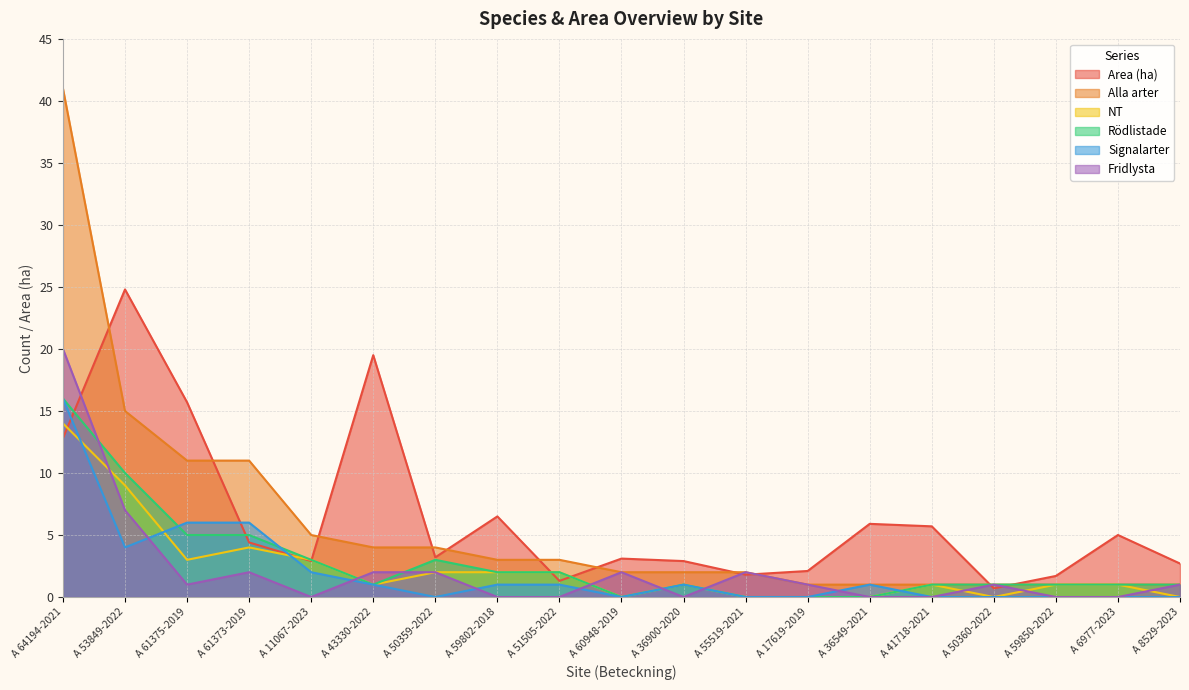

Reading left to right, what are all the values shown in this chart?

Area (ha): A 64194-2021=12.8	A 53849-2022=24.8	A 61375-2019=15.7	A 61373-2019=4.4	A 11067-2023=2.9	A 43330-2022=19.5	A 50359-2022=3.2	A 59802-2018=6.5	A 51505-2022=1.3	A 60948-2019=3.1	A 36900-2020=2.9	A 55519-2021=1.8	A 17619-2019=2.1	A 36549-2021=5.9	A 41718-2021=5.7	A 50360-2022=0.7	A 59850-2022=1.7	A 6977-2023=5.0	A 8529-2023=2.7
Alla arter: A 64194-2021=41.0	A 53849-2022=15.0	A 61375-2019=11.0	A 61373-2019=11.0	A 11067-2023=5.0	A 43330-2022=4.0	A 50359-2022=4.0	A 59802-2018=3.0	A 51505-2022=3.0	A 60948-2019=2.0	A 36900-2020=2.0	A 55519-2021=2.0	A 17619-2019=1.0	A 36549-2021=1.0	A 41718-2021=1.0	A 50360-2022=1.0	A 59850-2022=1.0	A 6977-2023=1.0	A 8529-2023=1.0
NT: A 64194-2021=14.0	A 53849-2022=9.0	A 61375-2019=3.0	A 61373-2019=4.0	A 11067-2023=3.0	A 43330-2022=1.0	A 50359-2022=2.0	A 59802-2018=2.0	A 51505-2022=2.0	A 60948-2019=0.0	A 36900-2020=1.0	A 55519-2021=0.0	A 17619-2019=0.0	A 36549-2021=0.0	A 41718-2021=1.0	A 50360-2022=0.0	A 59850-2022=1.0	A 6977-2023=1.0	A 8529-2023=0.0
Rödlistade: A 64194-2021=16.0	A 53849-2022=10.0	A 61375-2019=5.0	A 61373-2019=5.0	A 11067-2023=3.0	A 43330-2022=1.0	A 50359-2022=3.0	A 59802-2018=2.0	A 51505-2022=2.0	A 60948-2019=0.0	A 36900-2020=1.0	A 55519-2021=0.0	A 17619-2019=0.0	A 36549-2021=0.0	A 41718-2021=1.0	A 50360-2022=1.0	A 59850-2022=1.0	A 6977-2023=1.0	A 8529-2023=1.0
Signalarter: A 64194-2021=16.0	A 53849-2022=4.0	A 61375-2019=6.0	A 61373-2019=6.0	A 11067-2023=2.0	A 43330-2022=1.0	A 50359-2022=0.0	A 59802-2018=1.0	A 51505-2022=1.0	A 60948-2019=0.0	A 36900-2020=1.0	A 55519-2021=0.0	A 17619-2019=0.0	A 36549-2021=1.0	A 41718-2021=0.0	A 50360-2022=0.0	A 59850-2022=0.0	A 6977-2023=0.0	A 8529-2023=0.0
Fridlysta: A 64194-2021=20.0	A 53849-2022=7.0	A 61375-2019=1.0	A 61373-2019=2.0	A 11067-2023=0.0	A 43330-2022=2.0	A 50359-2022=2.0	A 59802-2018=0.0	A 51505-2022=0.0	A 60948-2019=2.0	A 36900-2020=0.0	A 55519-2021=2.0	A 17619-2019=1.0	A 36549-2021=0.0	A 41718-2021=0.0	A 50360-2022=1.0	A 59850-2022=0.0	A 6977-2023=0.0	A 8529-2023=1.0